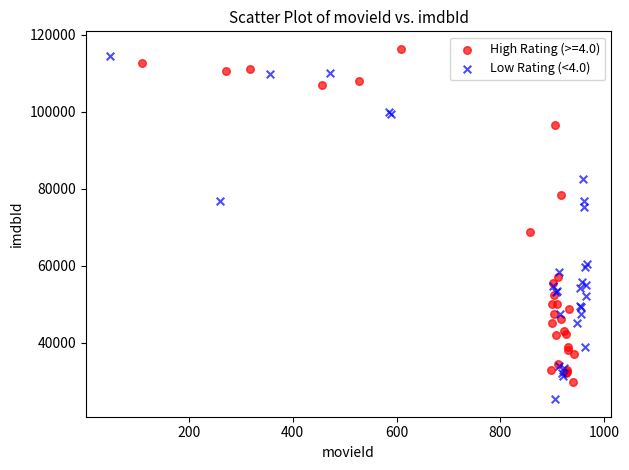

Which series reaches the minimum Y coordinate?

Low Rating (<4.0)